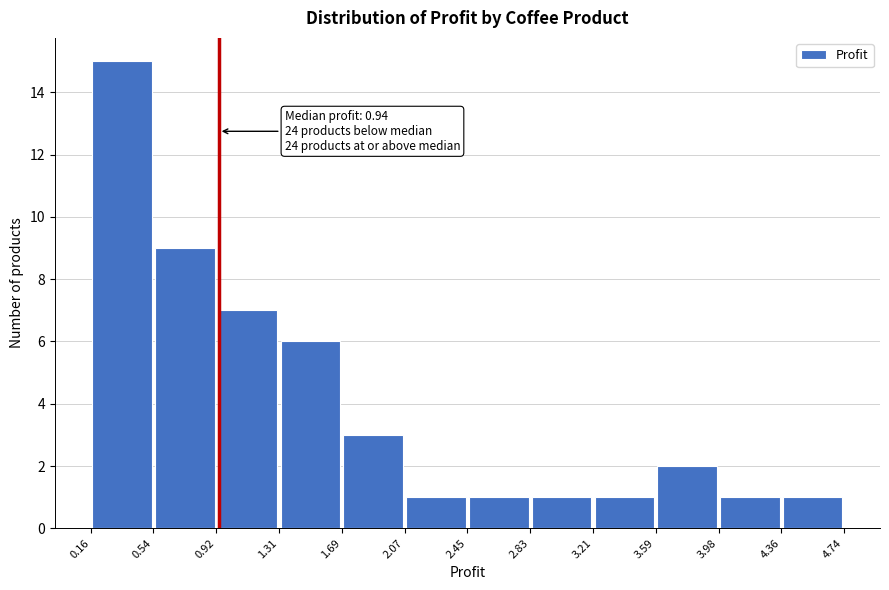

Which range on the x-axis has the tallest bar?

0.16 to 0.54